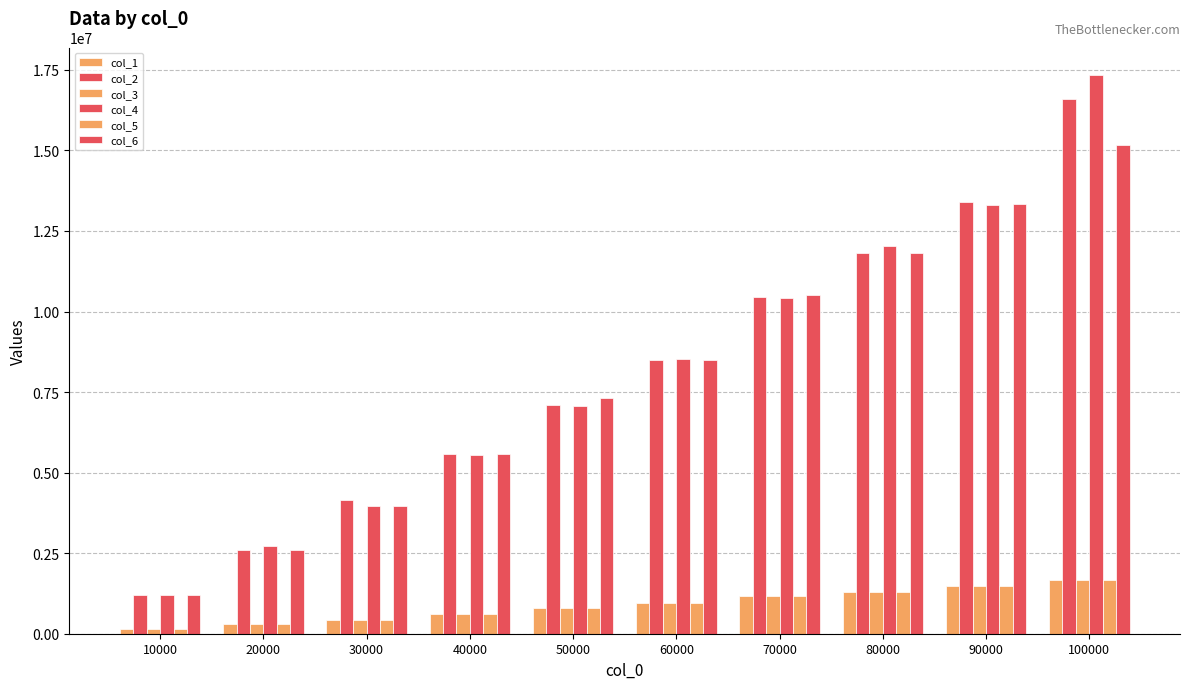

What is the value of the col_3 bar at the 1st from the left?

133713